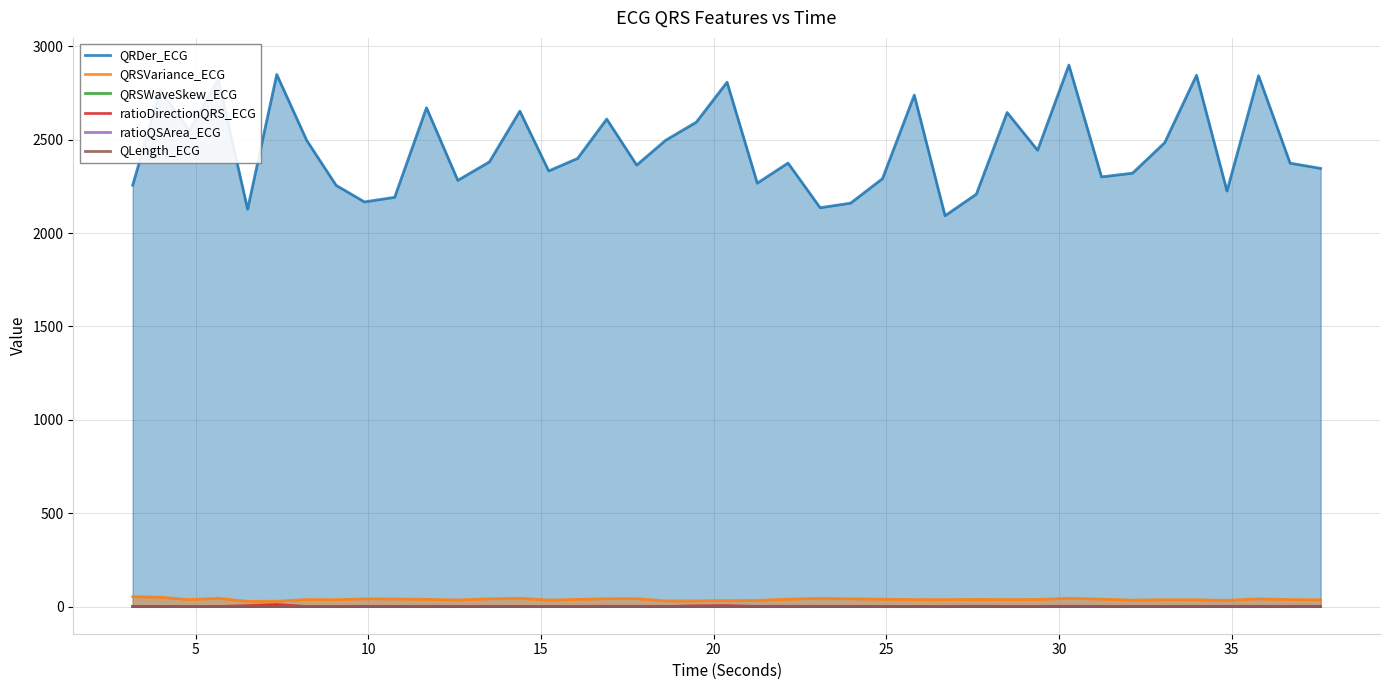

True or false: QRDer_ECG and QRSWaveSkew_ECG intersect in this chart.

False